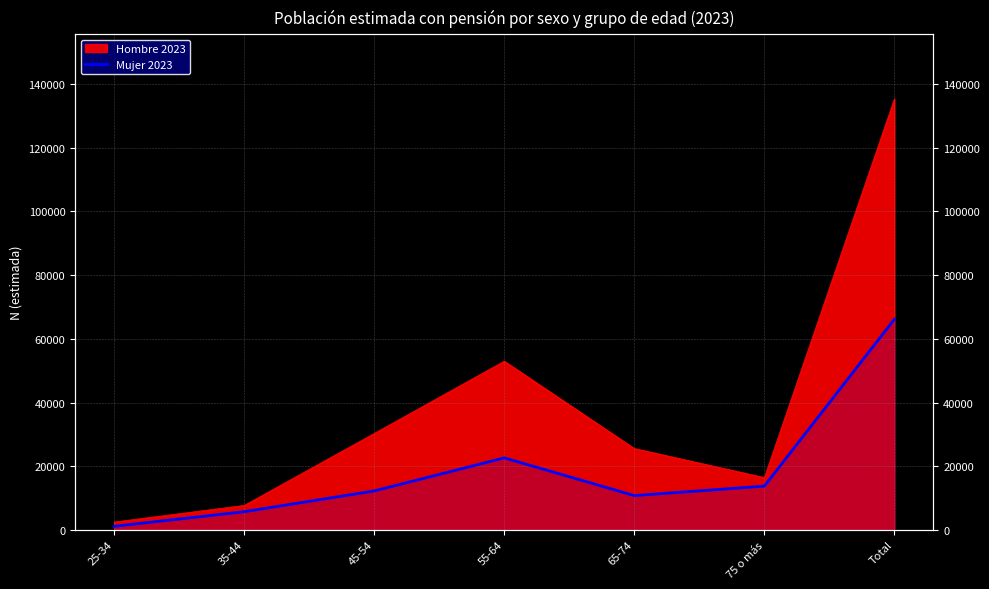

What position from the right is 65-74?

3